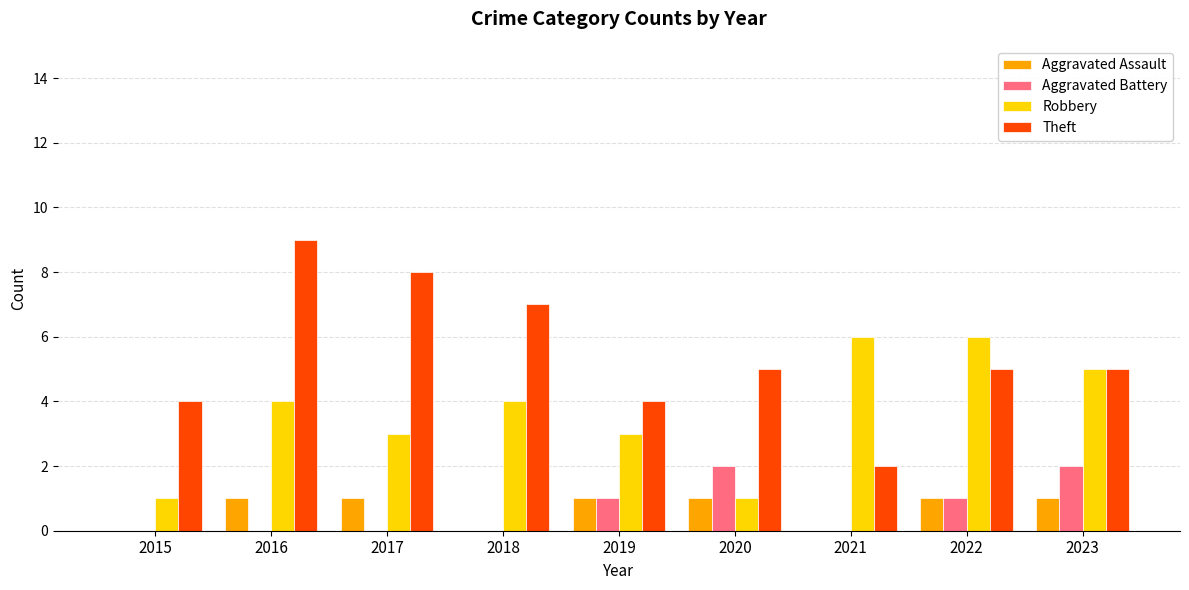

What is the sum of the Robbery values at 2015 and 2022?

7